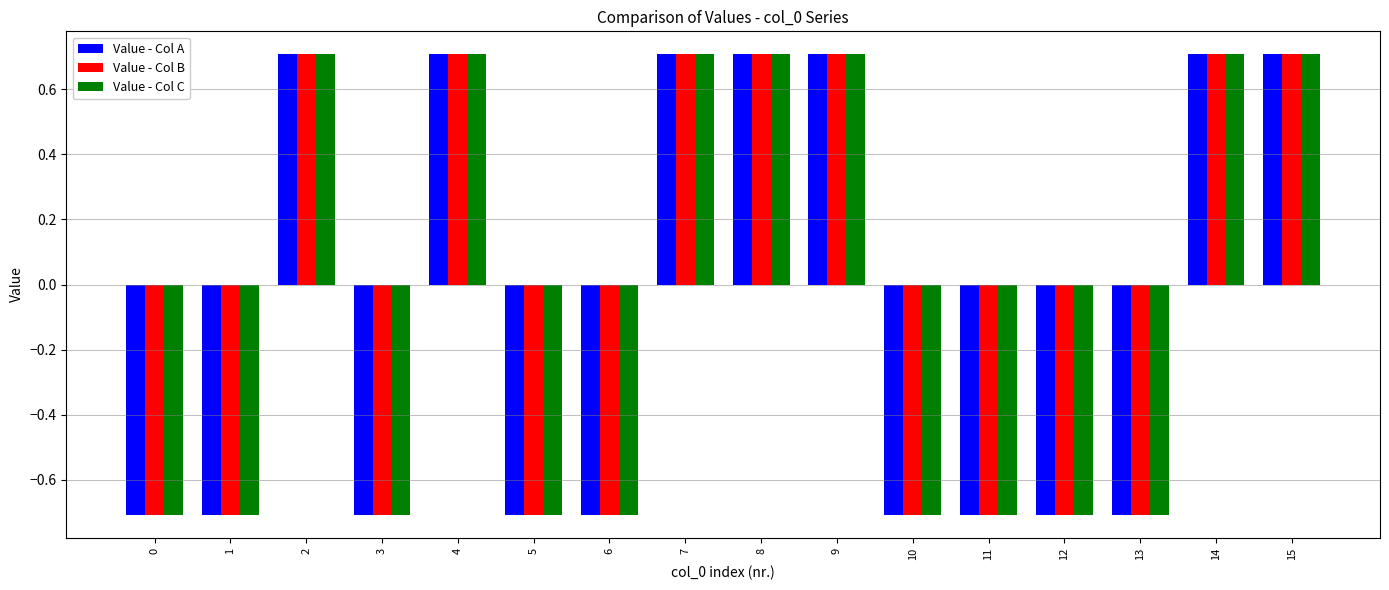

Reading left to right, extract all data points from this chart.

Value - Col A: 0=-0.7	1=-0.7	2=0.7	3=-0.7	4=0.7	5=-0.7	6=-0.7	7=0.7	8=0.7	9=0.7	10=-0.7	11=-0.7	12=-0.7	13=-0.7	14=0.7	15=0.7
Value - Col B: 0=-0.7	1=-0.7	2=0.7	3=-0.7	4=0.7	5=-0.7	6=-0.7	7=0.7	8=0.7	9=0.7	10=-0.7	11=-0.7	12=-0.7	13=-0.7	14=0.7	15=0.7
Value - Col C: 0=-0.7	1=-0.7	2=0.7	3=-0.7	4=0.7	5=-0.7	6=-0.7	7=0.7	8=0.7	9=0.7	10=-0.7	11=-0.7	12=-0.7	13=-0.7	14=0.7	15=0.7